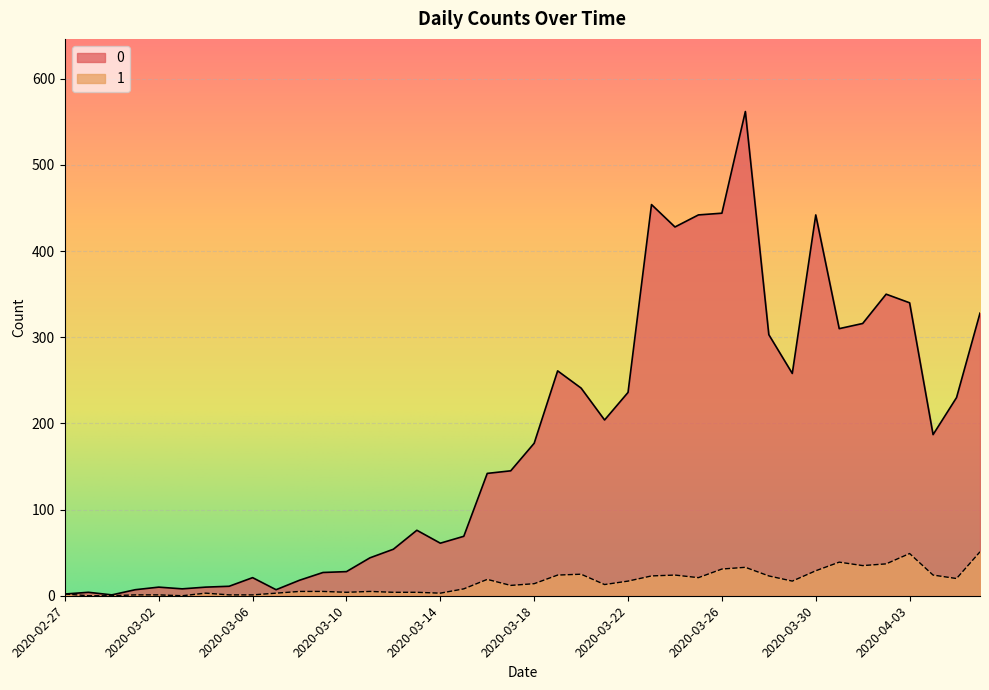

What is the label of the 2nd point from the left?

2020-02-28